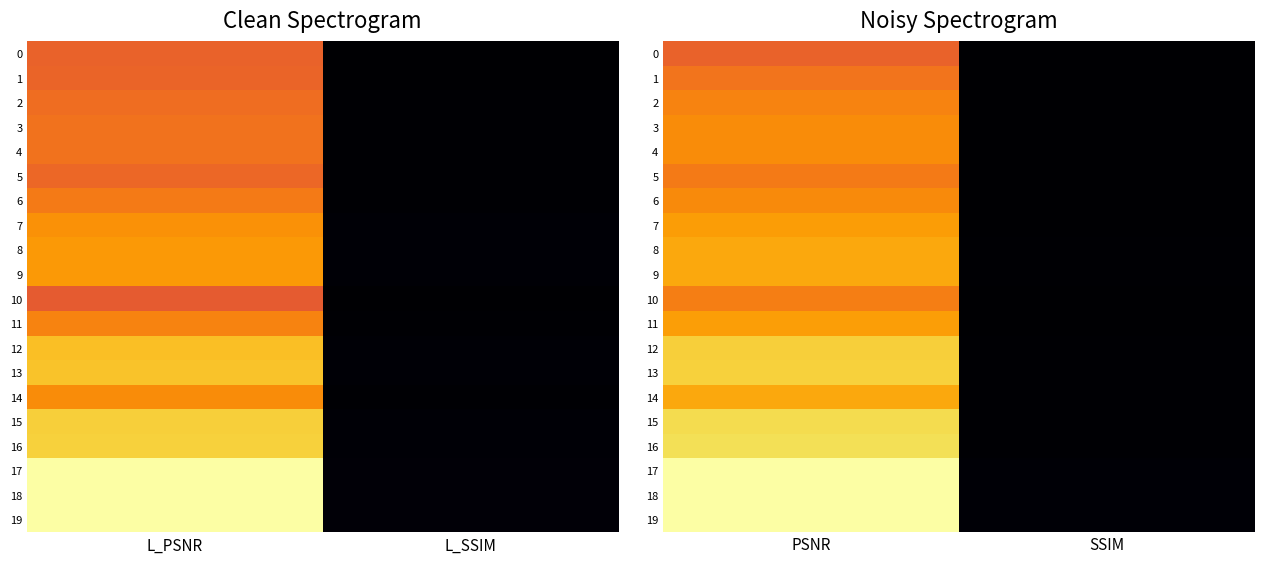

Which category has the lowest value across all series?

SSIM